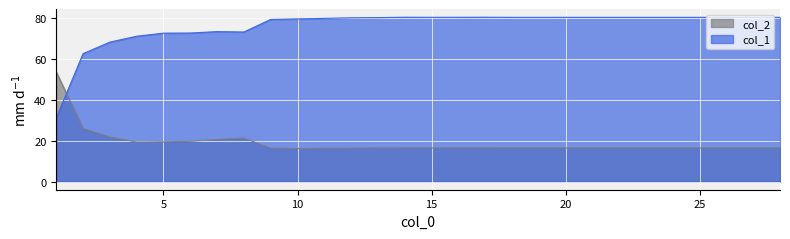

What is the maximum value for col_1?

80.3